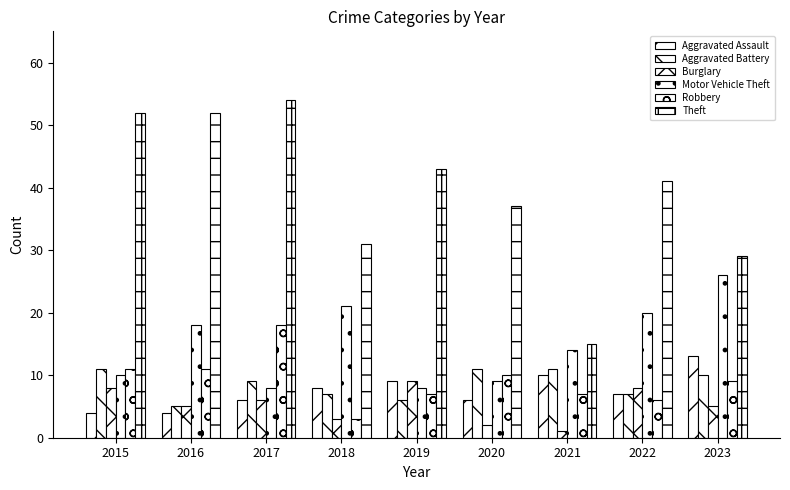

How many bars are there in total?

54